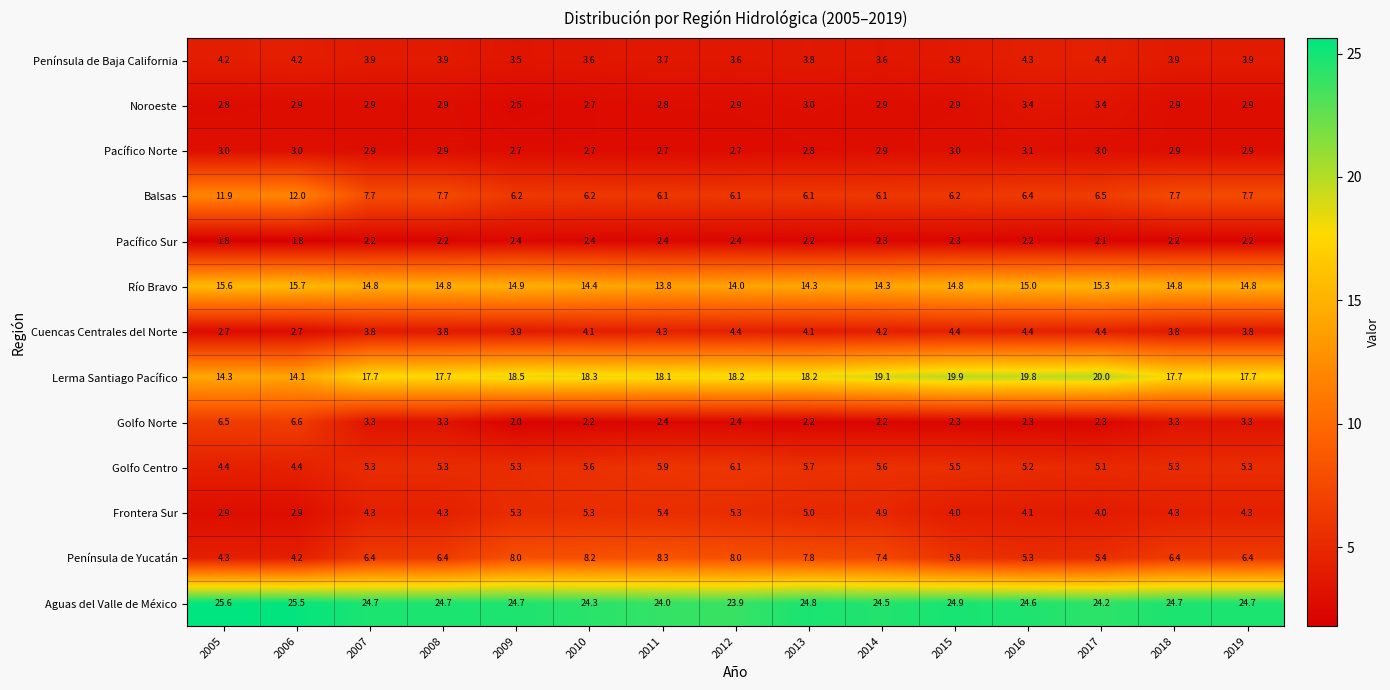

Which category has the highest value across all series?

2005